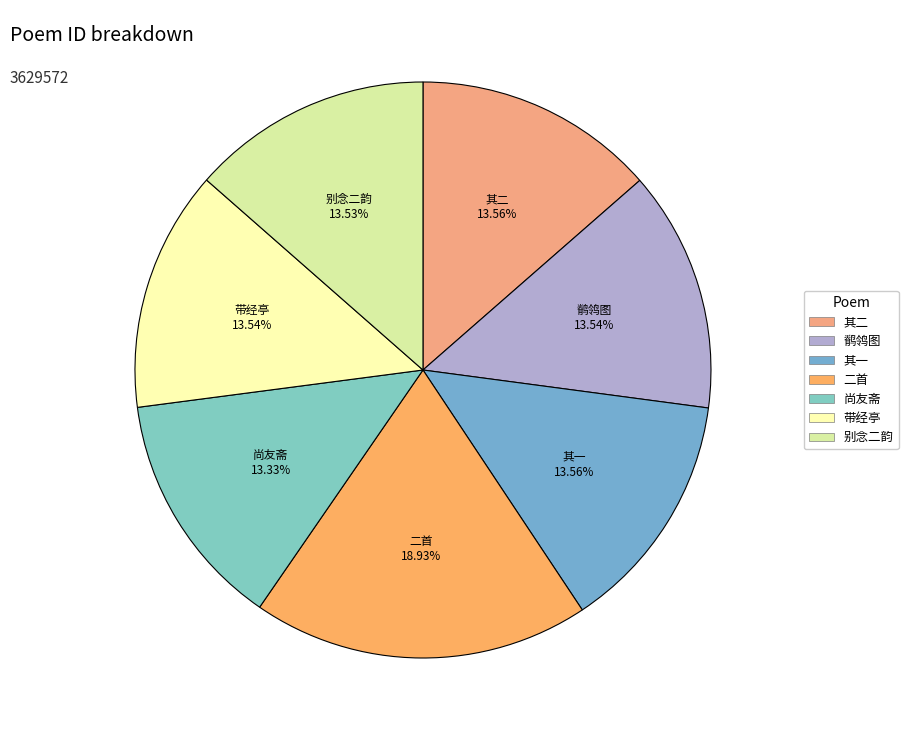

To the nearest percent, what is the difference between the largest and smallest slice percentages?

6%